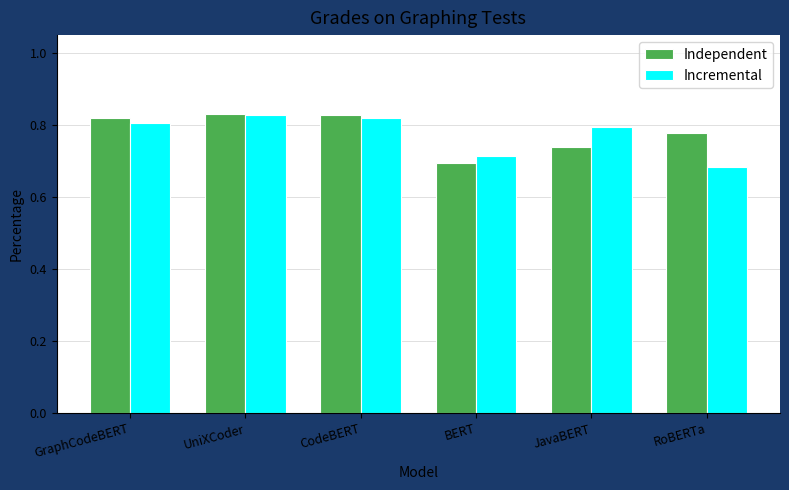

Which category has the lowest value in the Incremental series?

RoBERTa